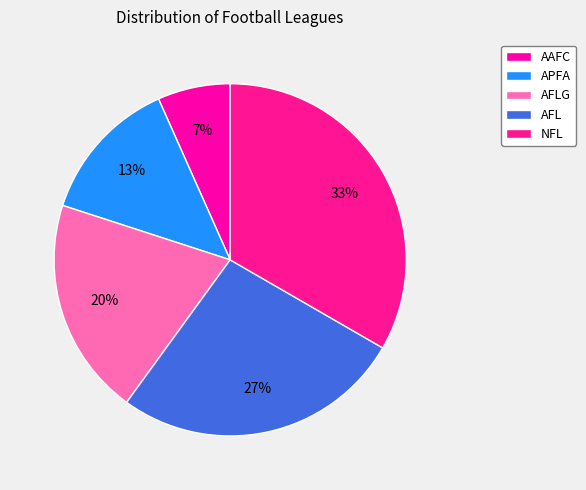

The AFL slice represents 27% of the pie. True or false?

True